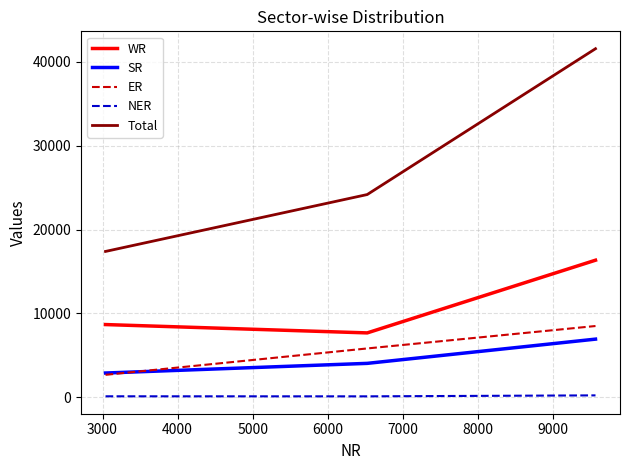

What is the lowest value of the Total series?

17389